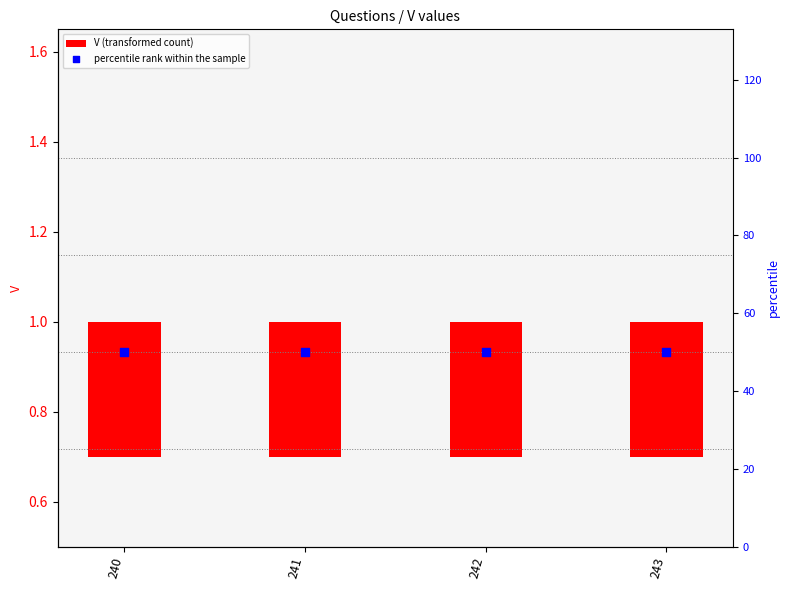

Which series contains the lowest Y value?

V (transformed count)